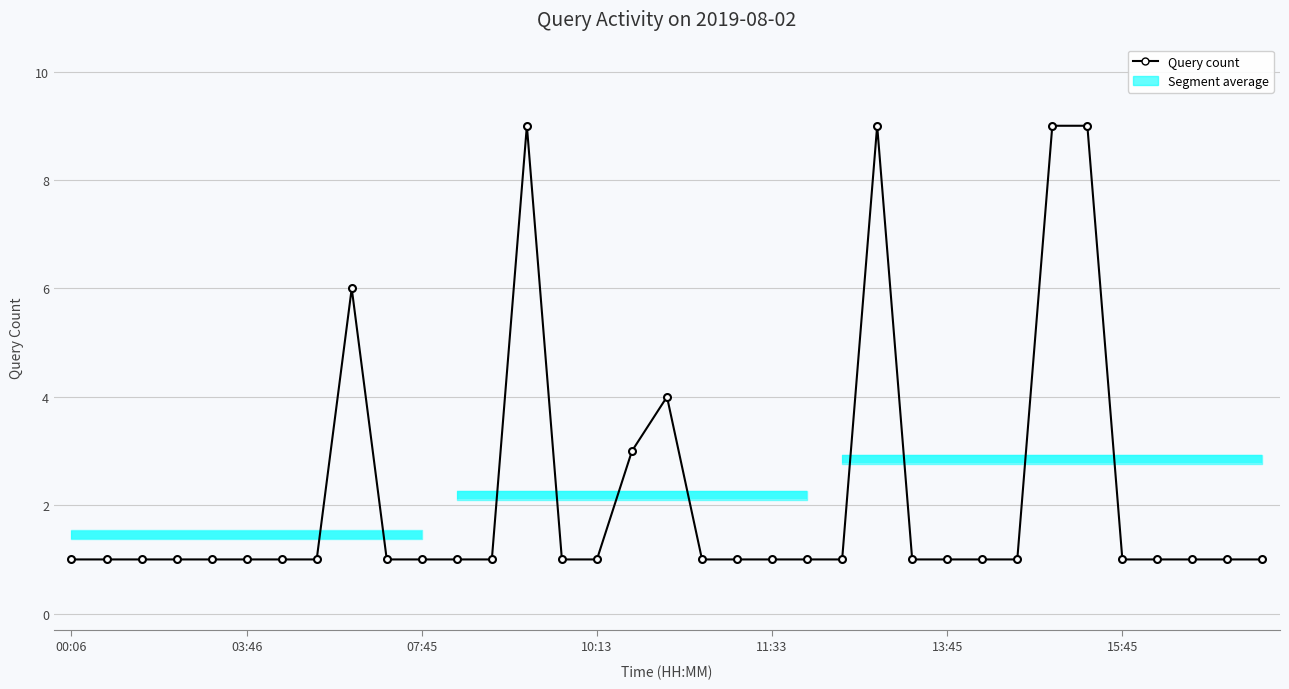

What is the difference between the maximum and minimum values?

8